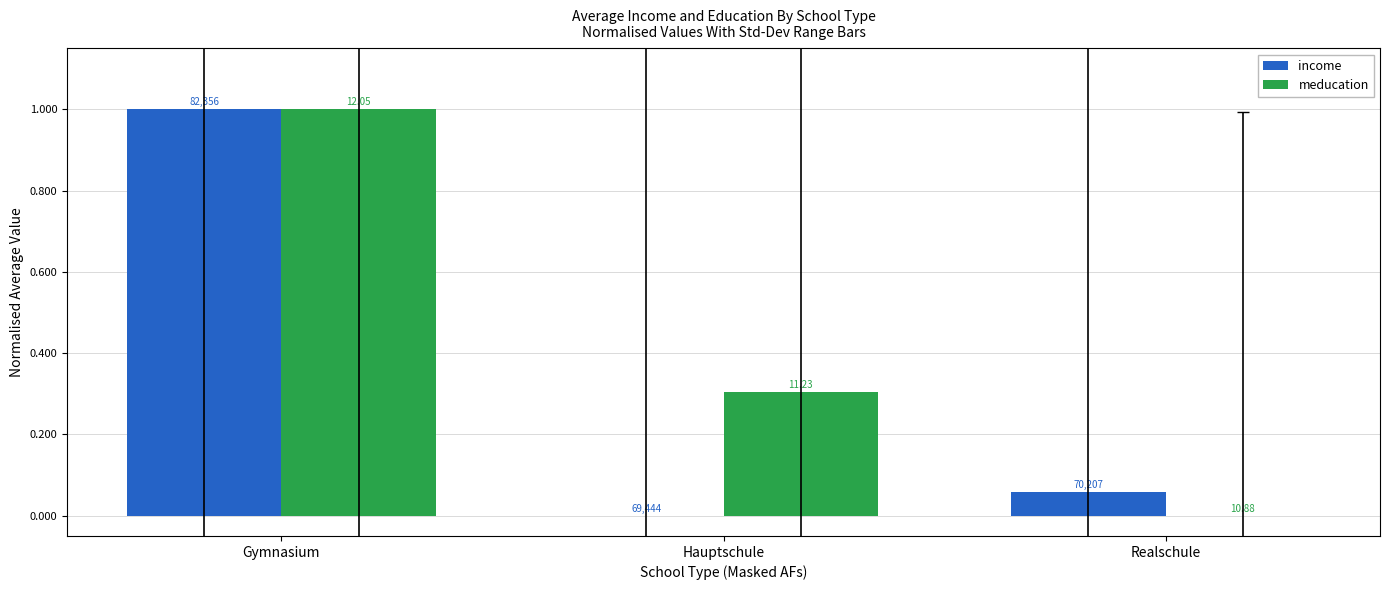

What is the value of the income bar at the 1st from the left?

1.0